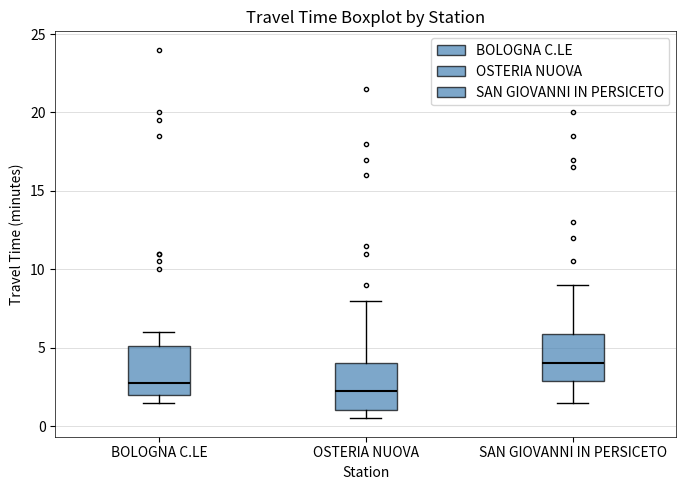

Reading left to right, read every box against the y-axis: the position of its median line, the range the box covers, and the ends of its whiskers. The values are not printed on the chart, so give them approximately, as read against the axis.

BOLOGNA C.LE: median 3.0, box 2.0 to 5.0, whiskers 1.5 to 6.0
OSTERIA NUOVA: median 2.5, box 1.0 to 4.0, whiskers 0.5 to 8.0
SAN GIOVANNI IN PERSICETO: median 4.0, box 3.0 to 6.0, whiskers 1.5 to 9.0